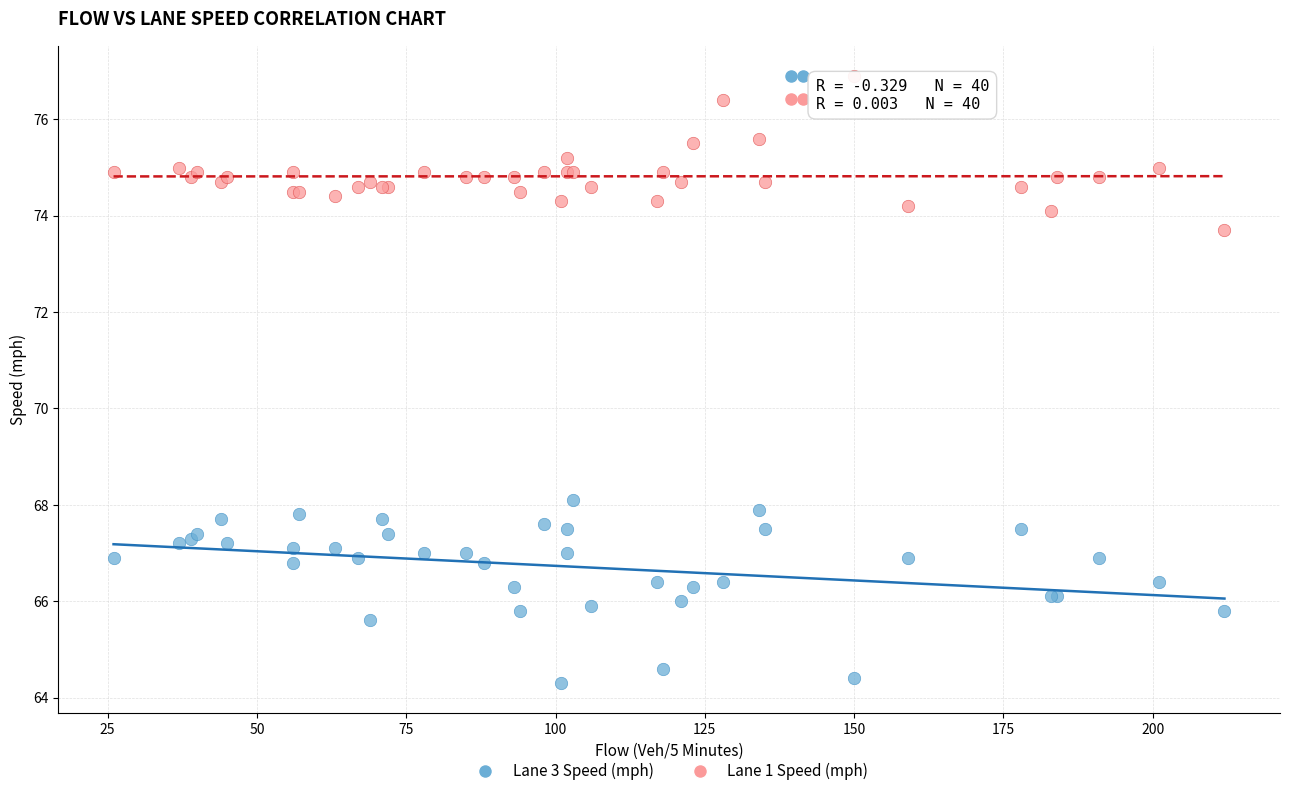

Which series reaches the minimum Y coordinate?

Lane 3 Speed (mph)